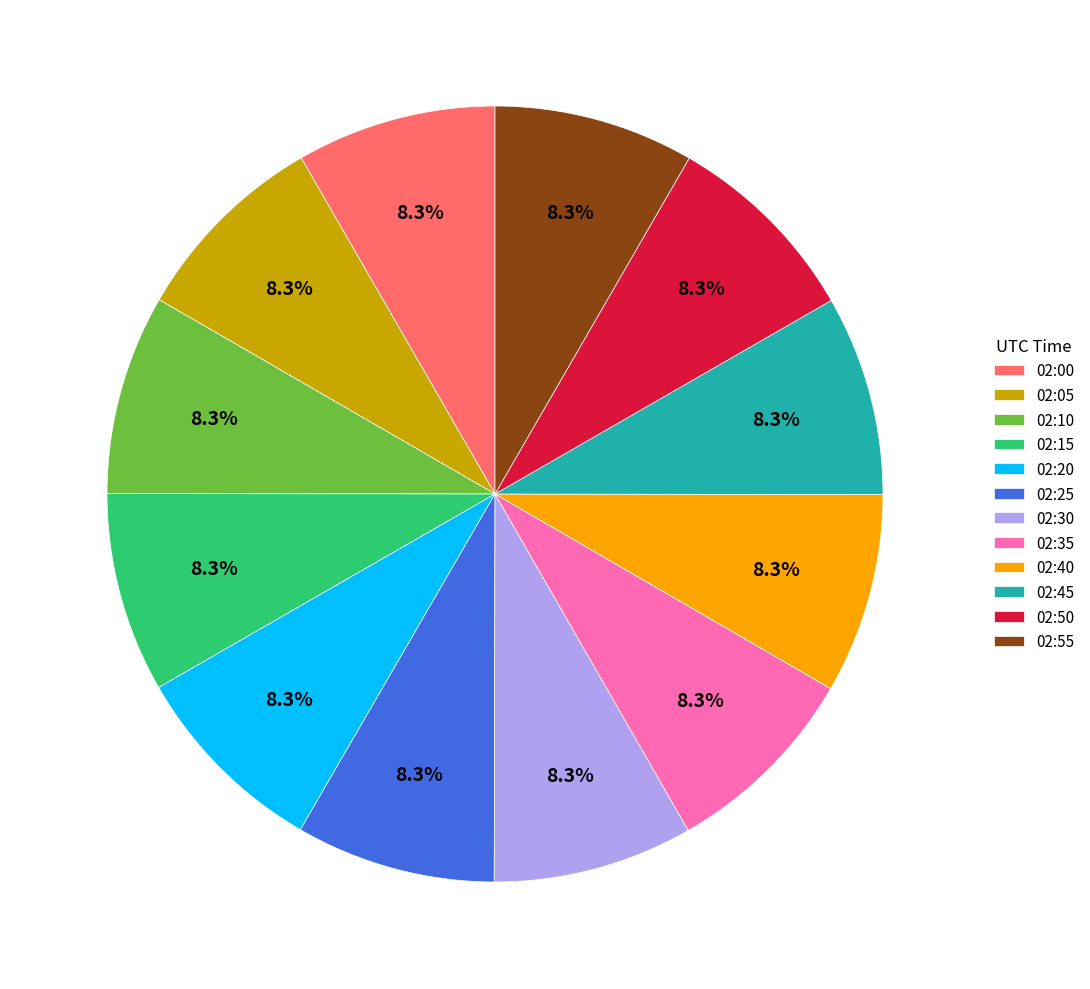

To the nearest percent, what is the average slice percentage?

8%